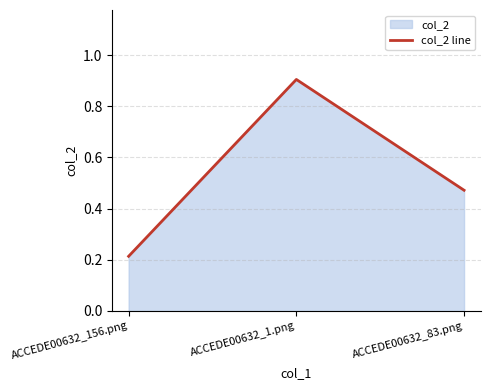

The chart shows a value of 0.5 at ACCEDE00632_83.png. True or false?

True